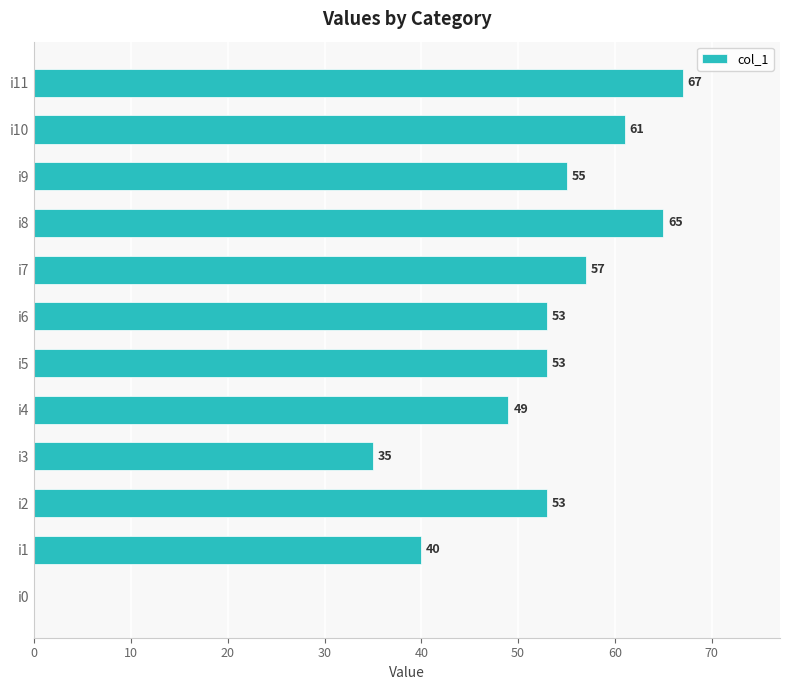

Count the number of categories in the chart.

12